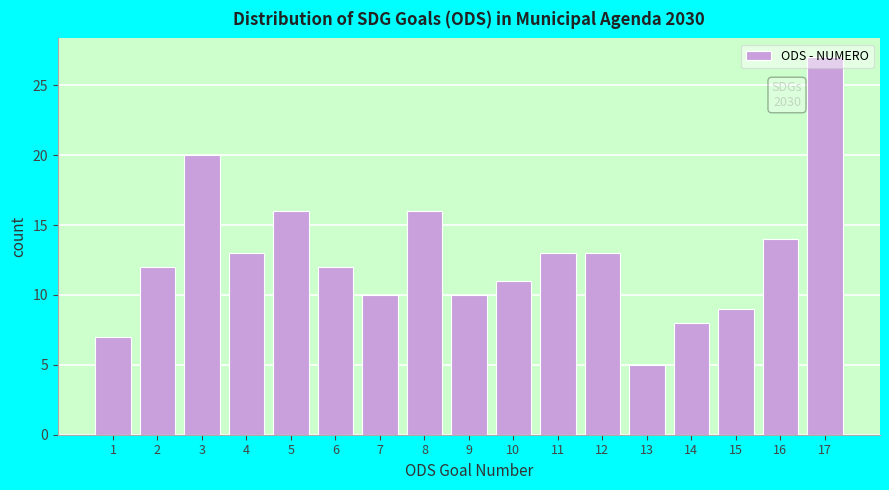

What is the change in value from 12 to 17?

+14